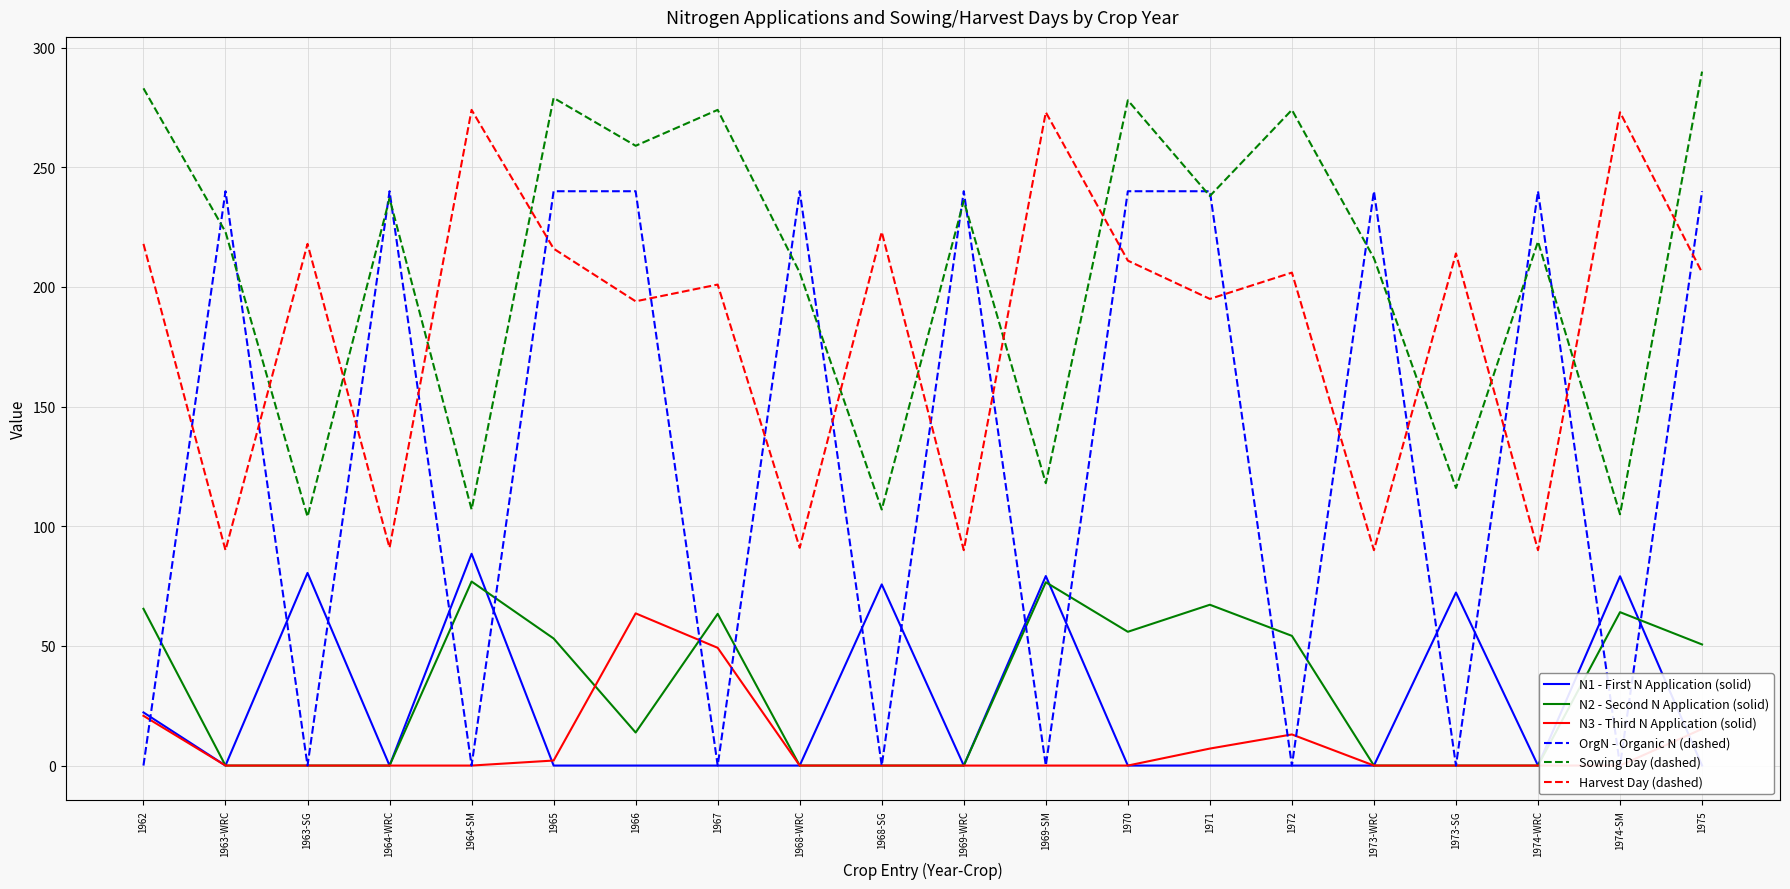

What is the difference between the second highest and minimum values in the Sowing Day (dashed) series?

179.0